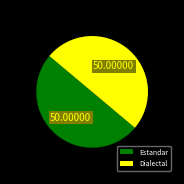

How many slices are in this pie chart?

2